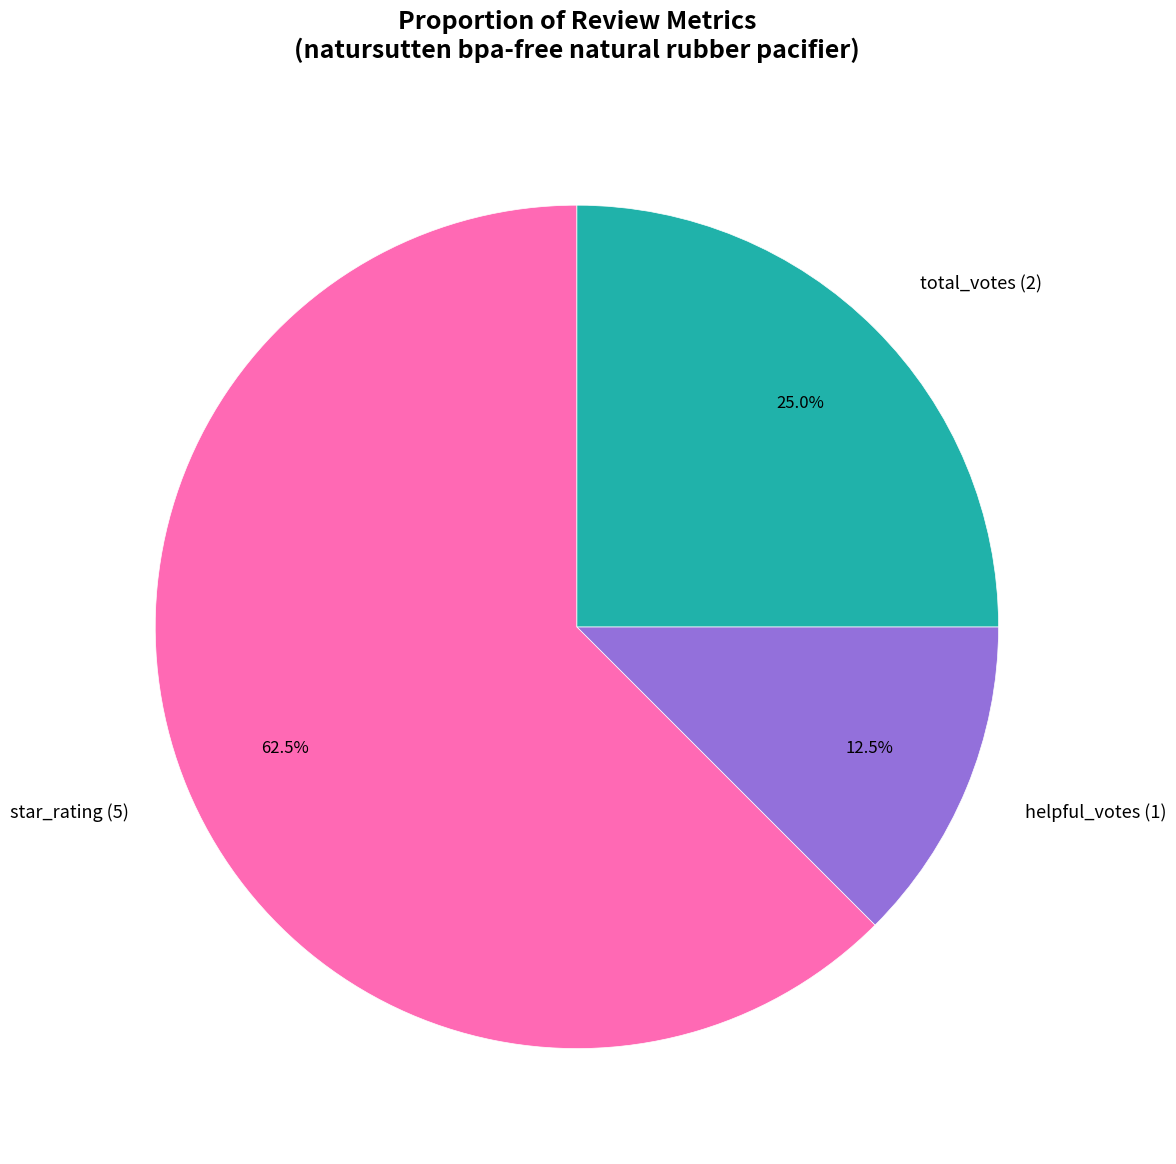

Does helpful_votes (1) represent more than half of the total?

No